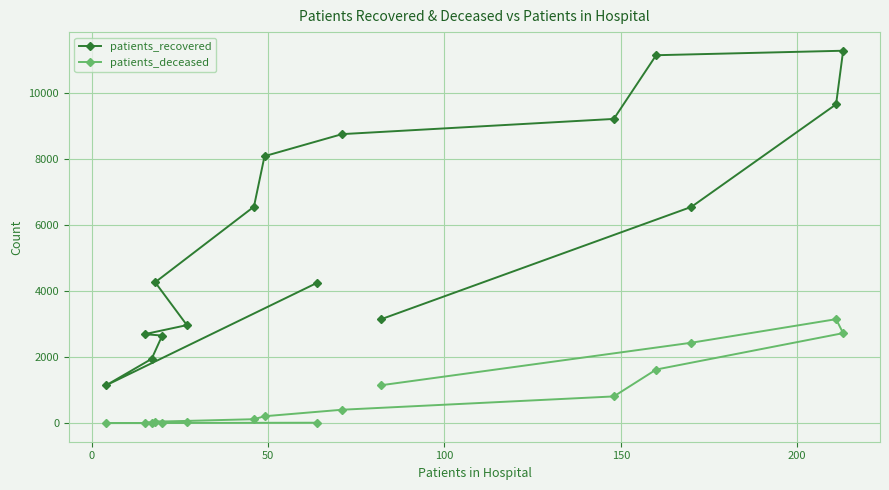

What is the difference between the second highest and second lowest values in the patients_deceased series?

2723